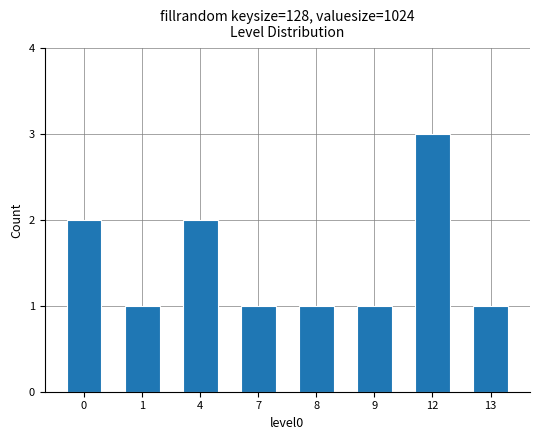

True or false: the data shows 1 at 0.

False